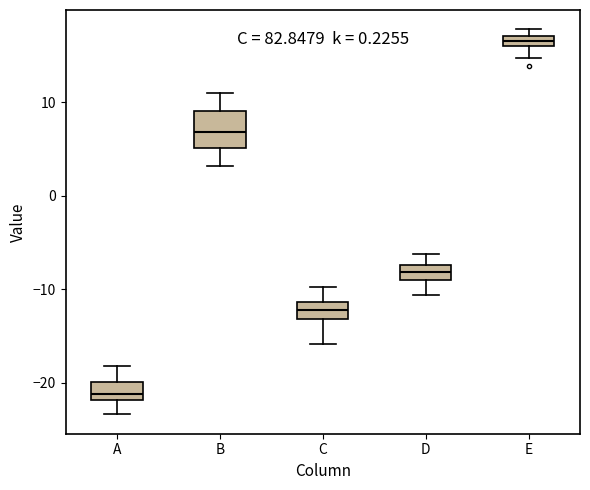

Which box has the highest median line?

E